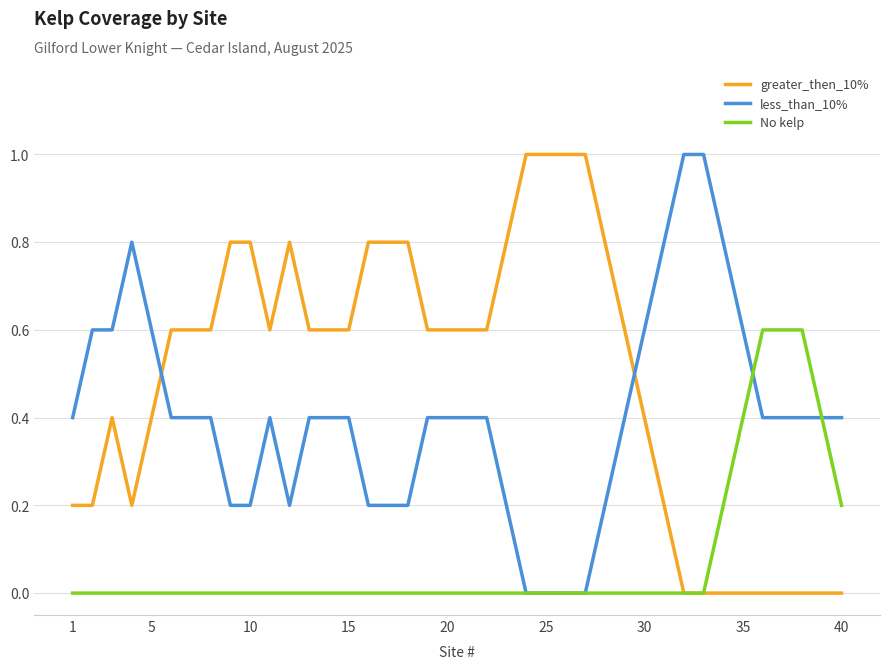

What is the maximum value shown in the chart?

1.0